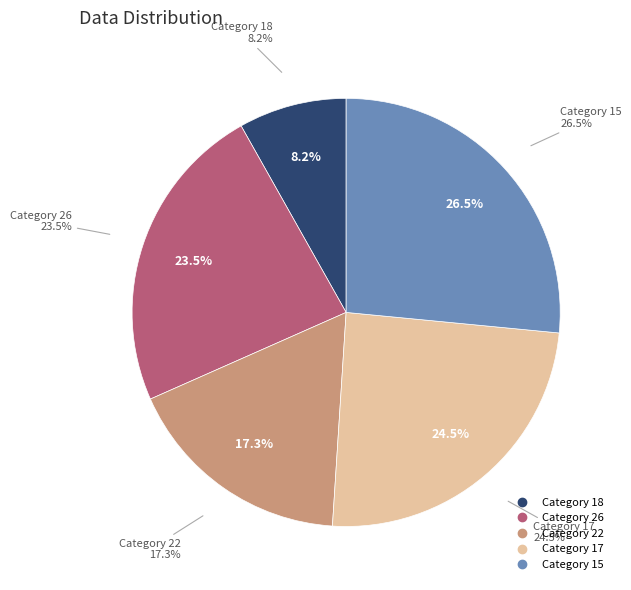

What is the ratio of the value at 22 to the value at 18?

2.1